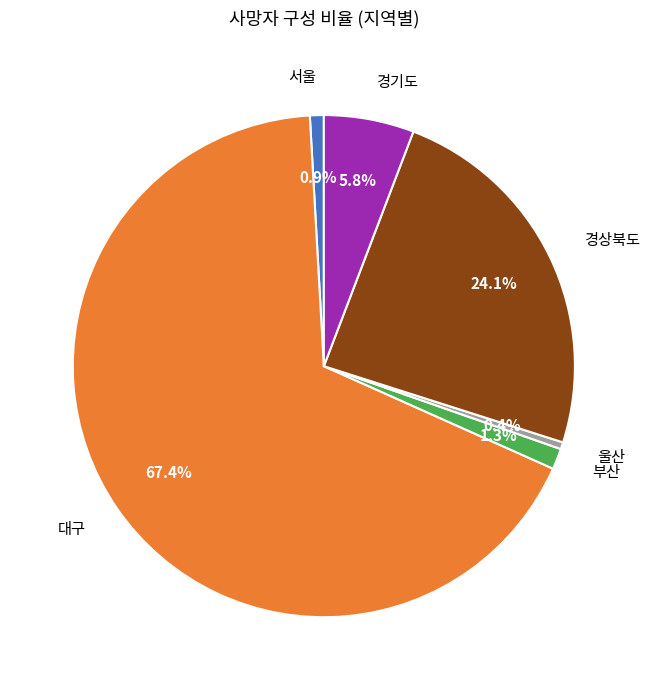

Approximately how many times larger is the value at 경기도 compared to 경상북도?

0.2